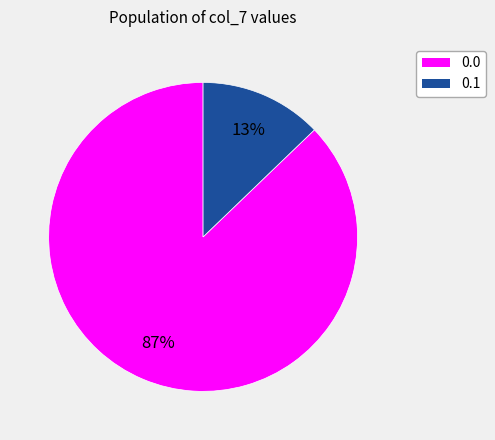

What percentage is the 0.0 slice, to the nearest percent?

87%